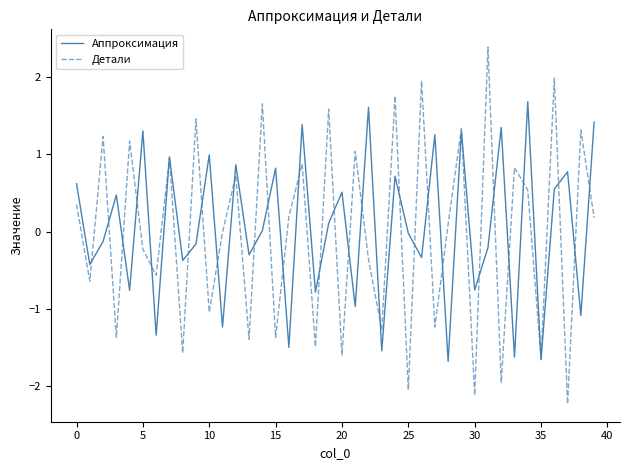

Which series has the largest range (max minus min)?

Детали